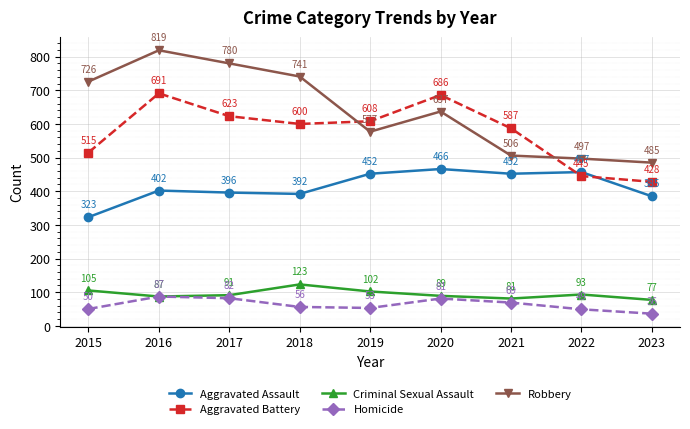

At which category is the sum across all series the highest?

2016